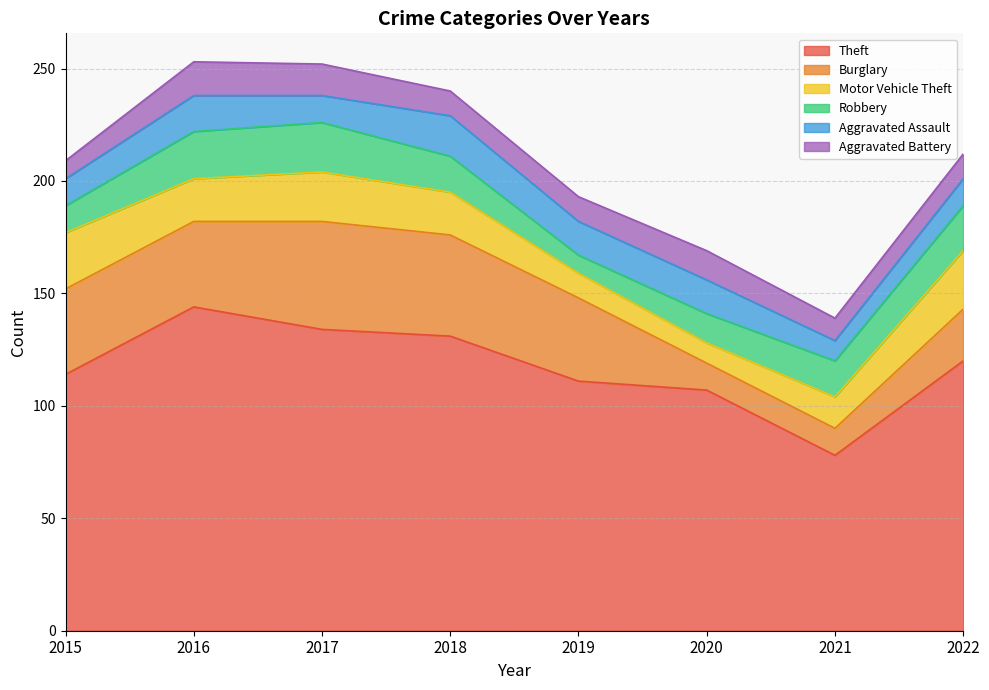

Read the Theft value at 2021, to the nearest 10.

80